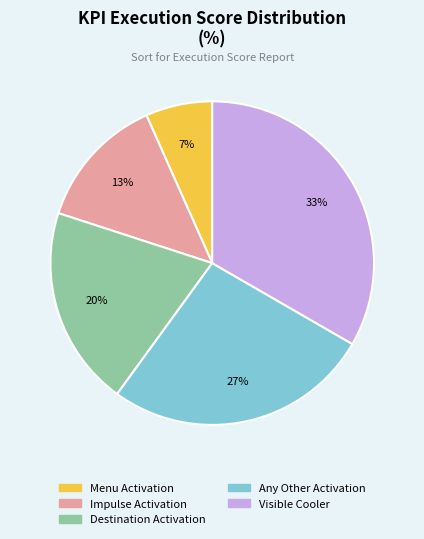

Combined, do Impulse Activation and Any Other Activation account for over 50%?

No